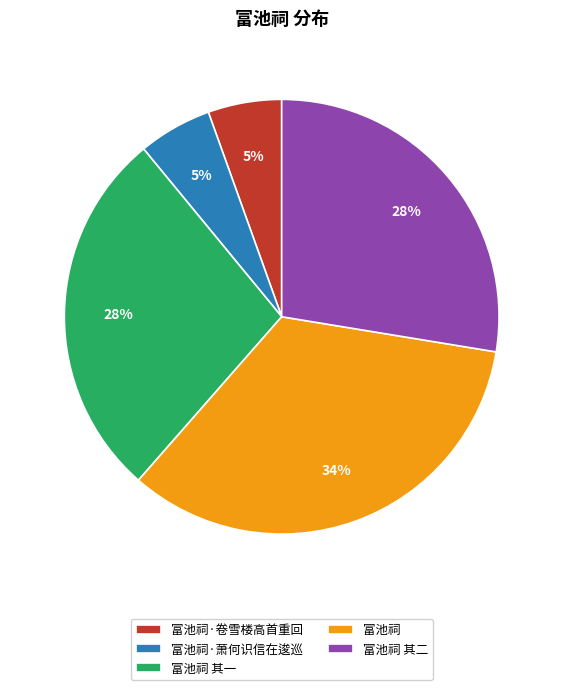

Is it true that 富池祠·卷雪楼高首重回 is 20% of the pie?

False